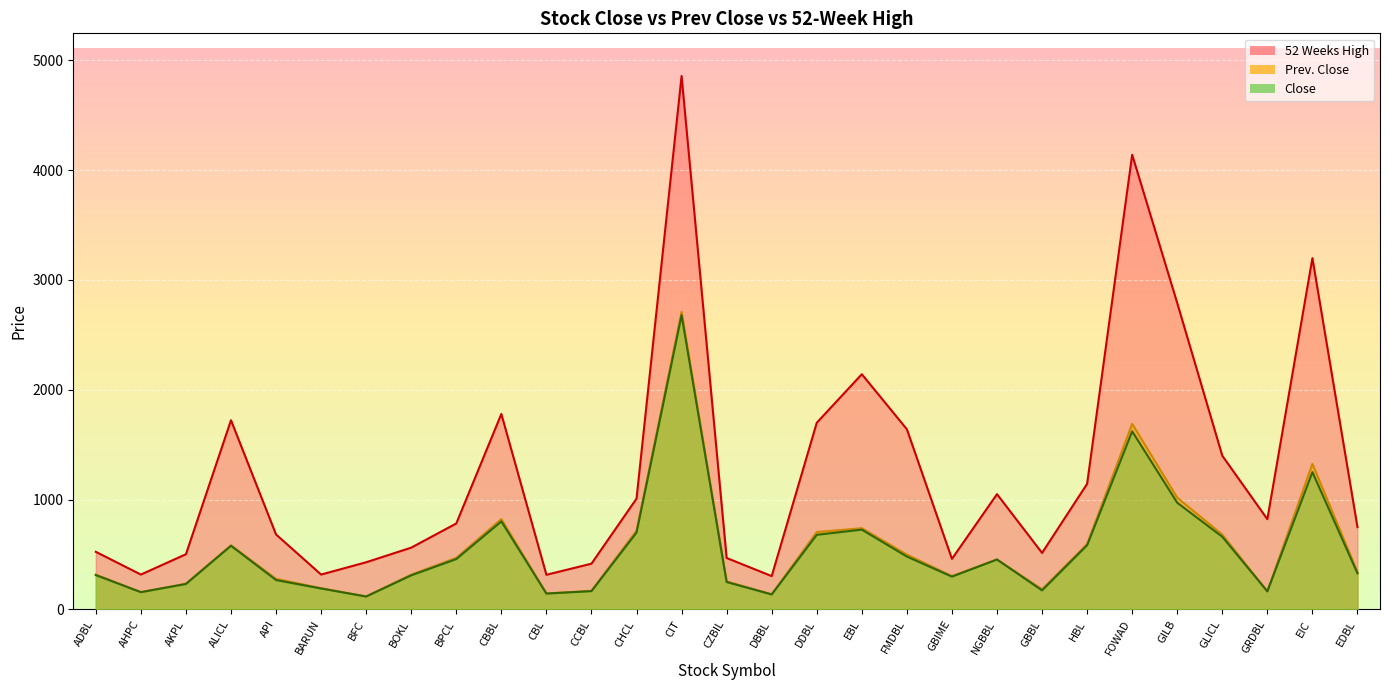

Rank the series by their maximum value, from lowest to highest.

Close, Prev. Close, 52 Weeks High